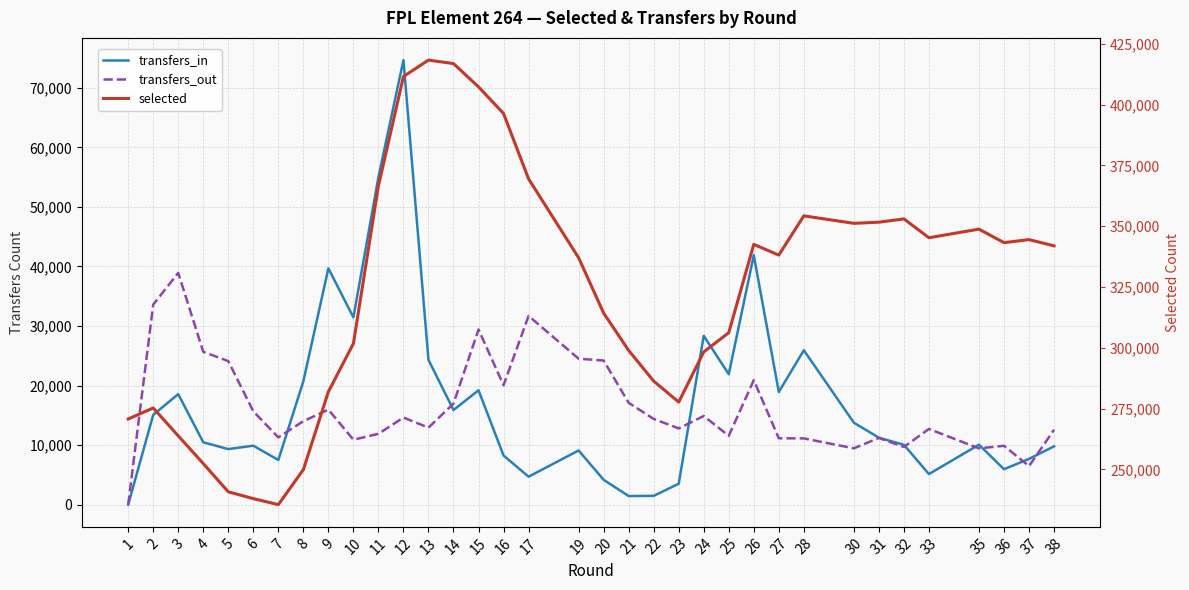

How many values in the selected series exceed 341928?

18